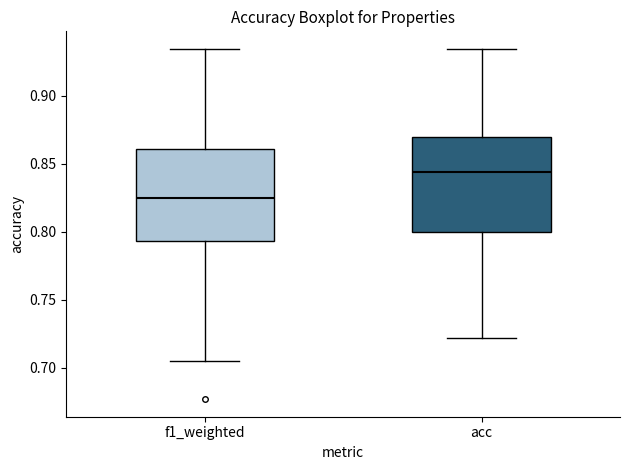

Which box has the highest median line?

acc